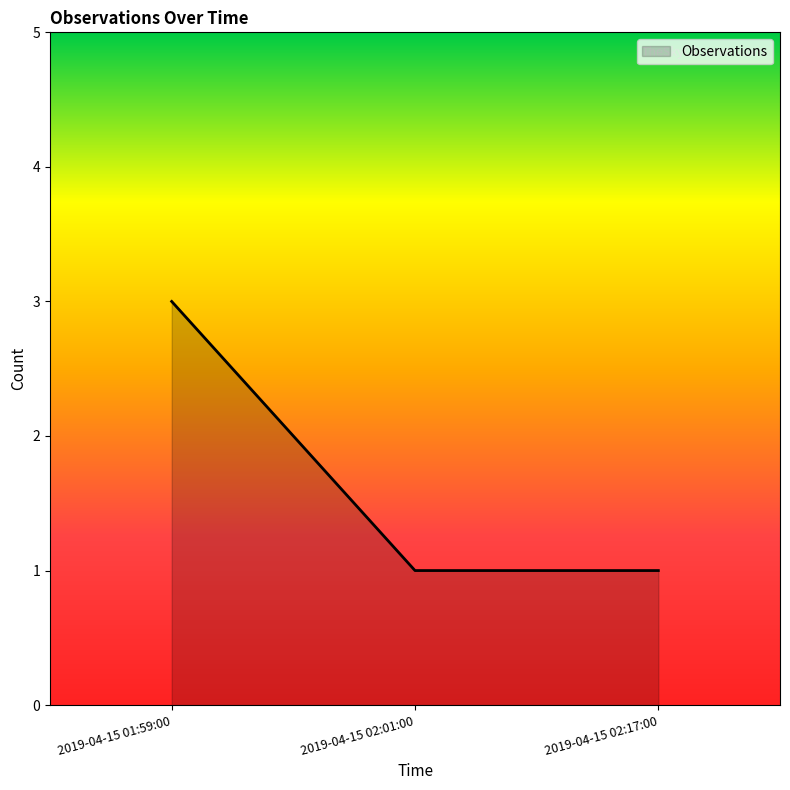

What is the greatest value displayed?

3